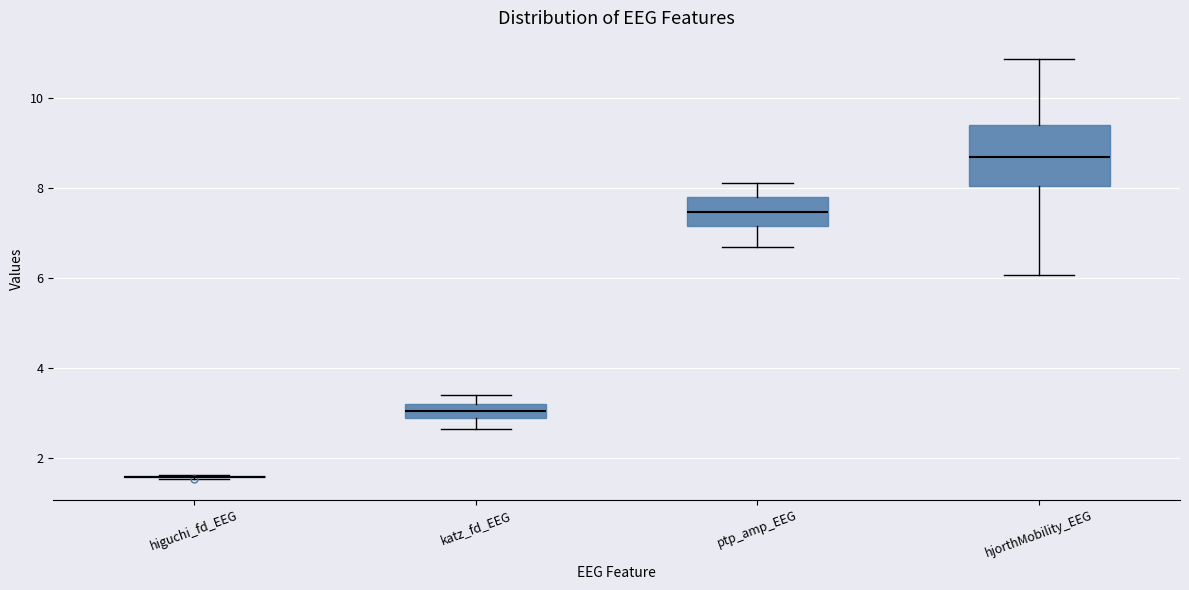

Where is the upper edge of the box for ptp_amp_EEG on the y-axis? The values are not printed on the chart, so give them approximately, as read against the axis.

7.8